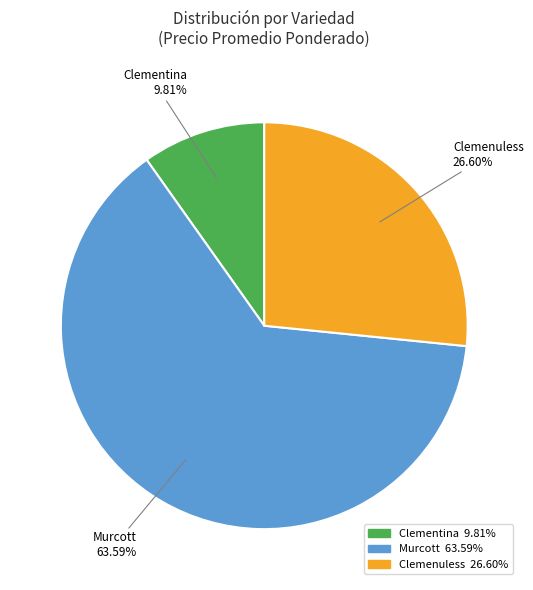

Does any single category account for the majority?

Yes